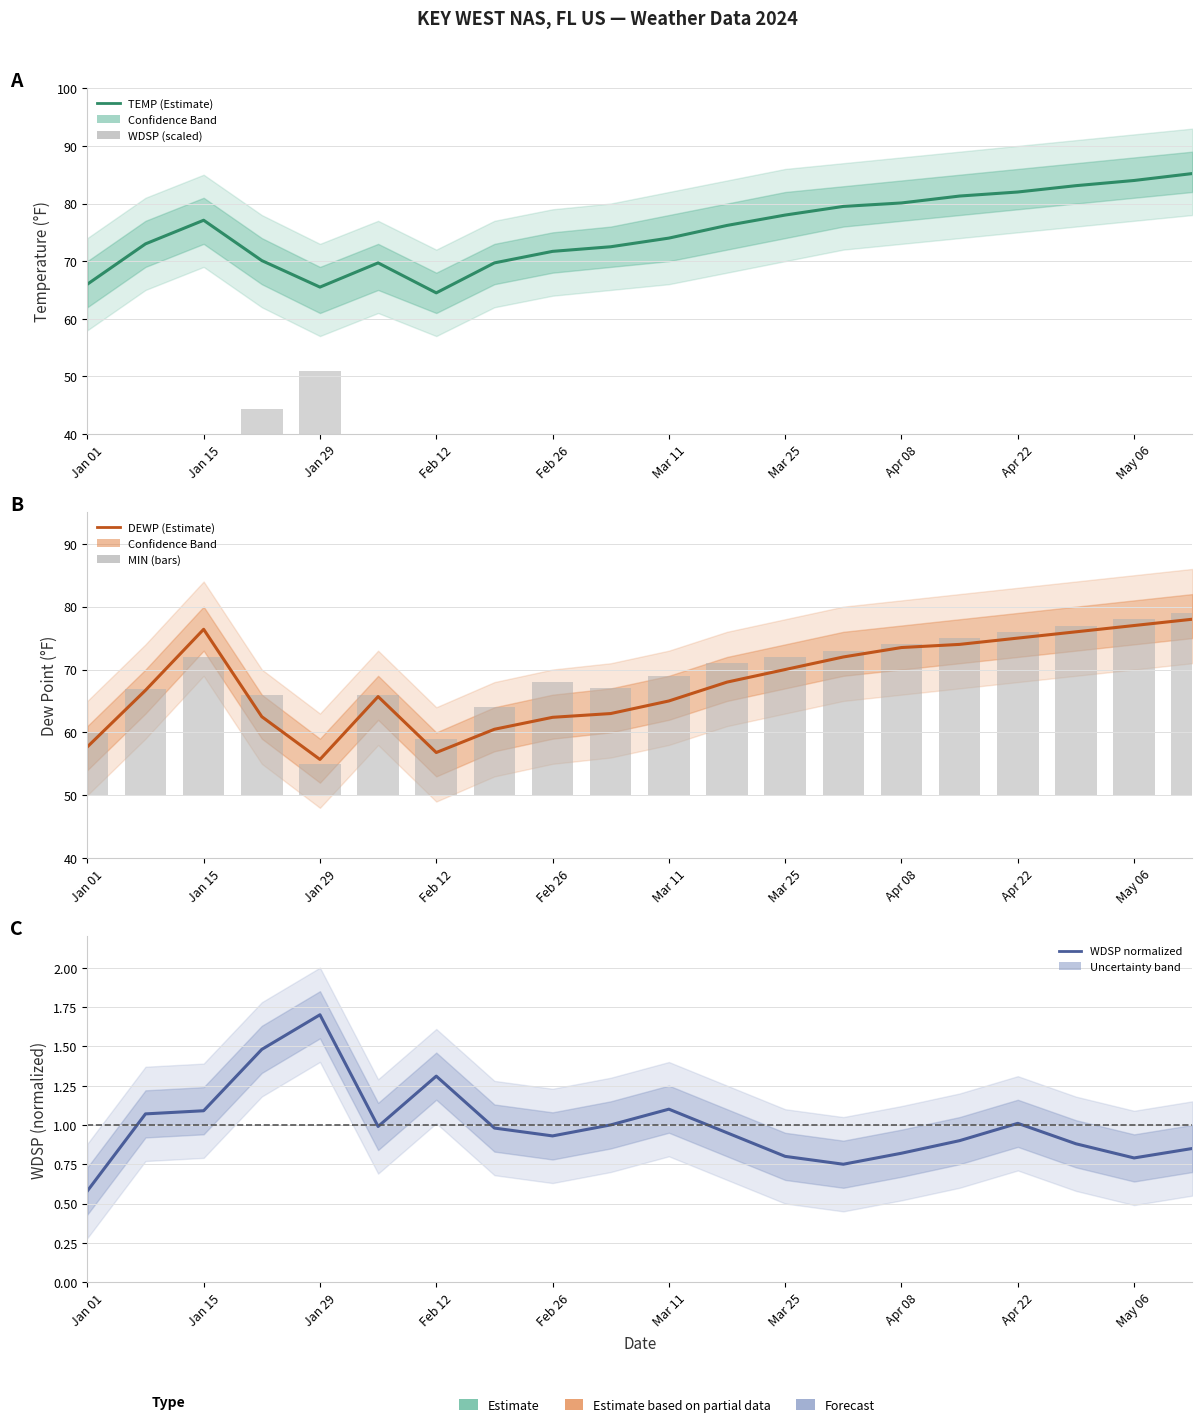

Between Mar 11 and Apr 08, which is larger?

Apr 08